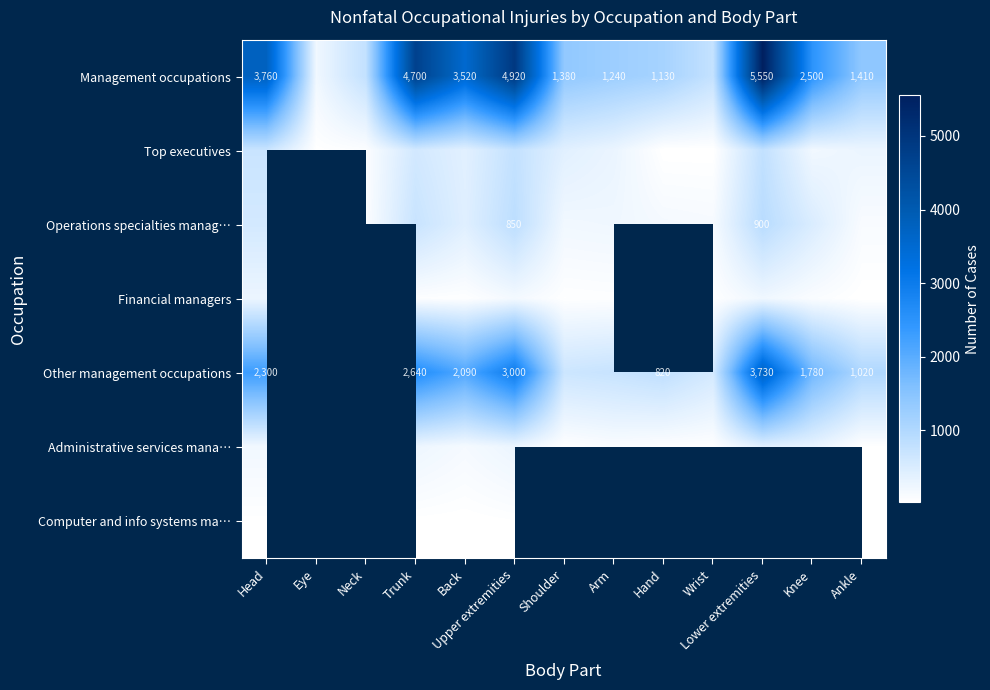

The value of Management occupations at Upper extremities is 6927. True or false?

False